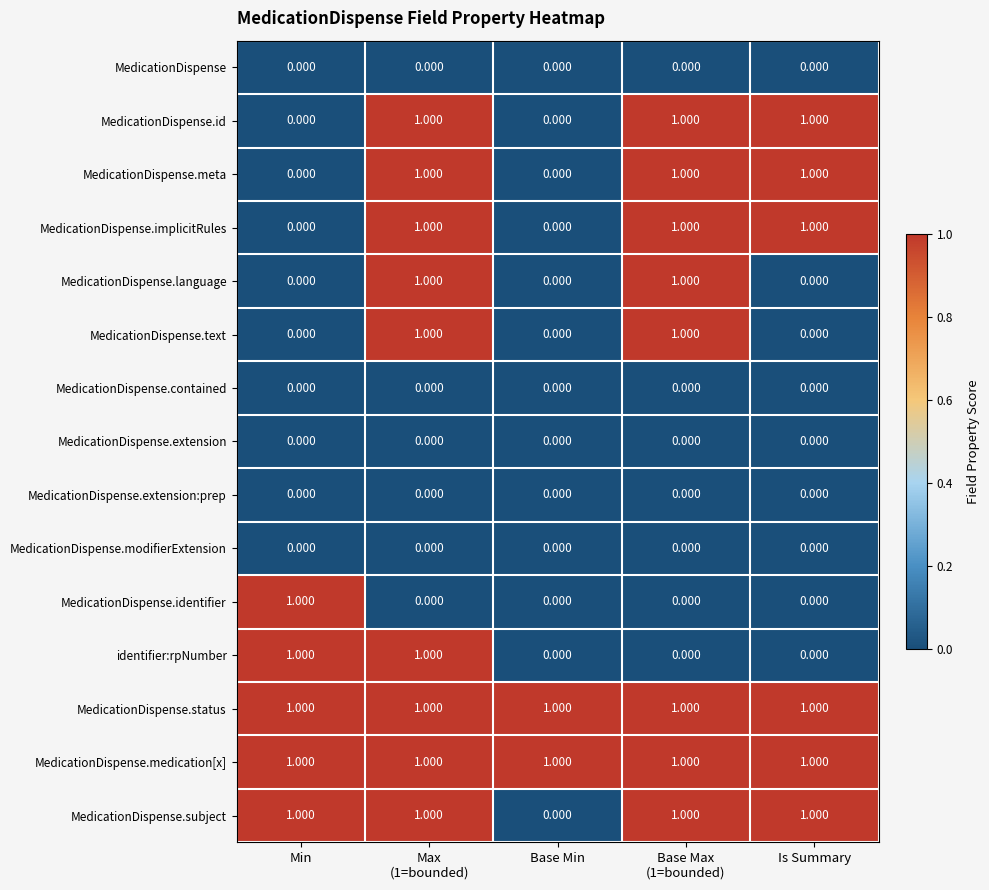

How many data points does each series have?

5